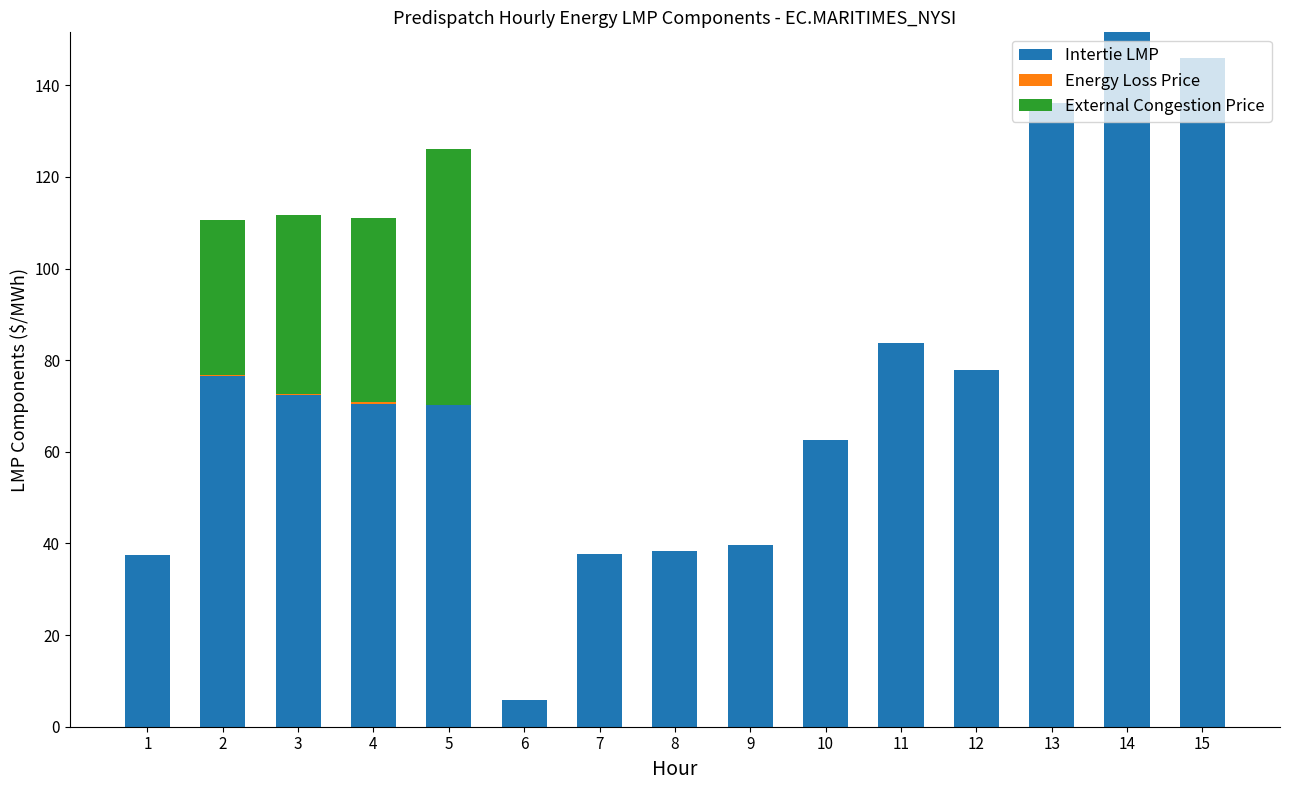

The value of Intertie LMP at 15 is 145.9. True or false?

True